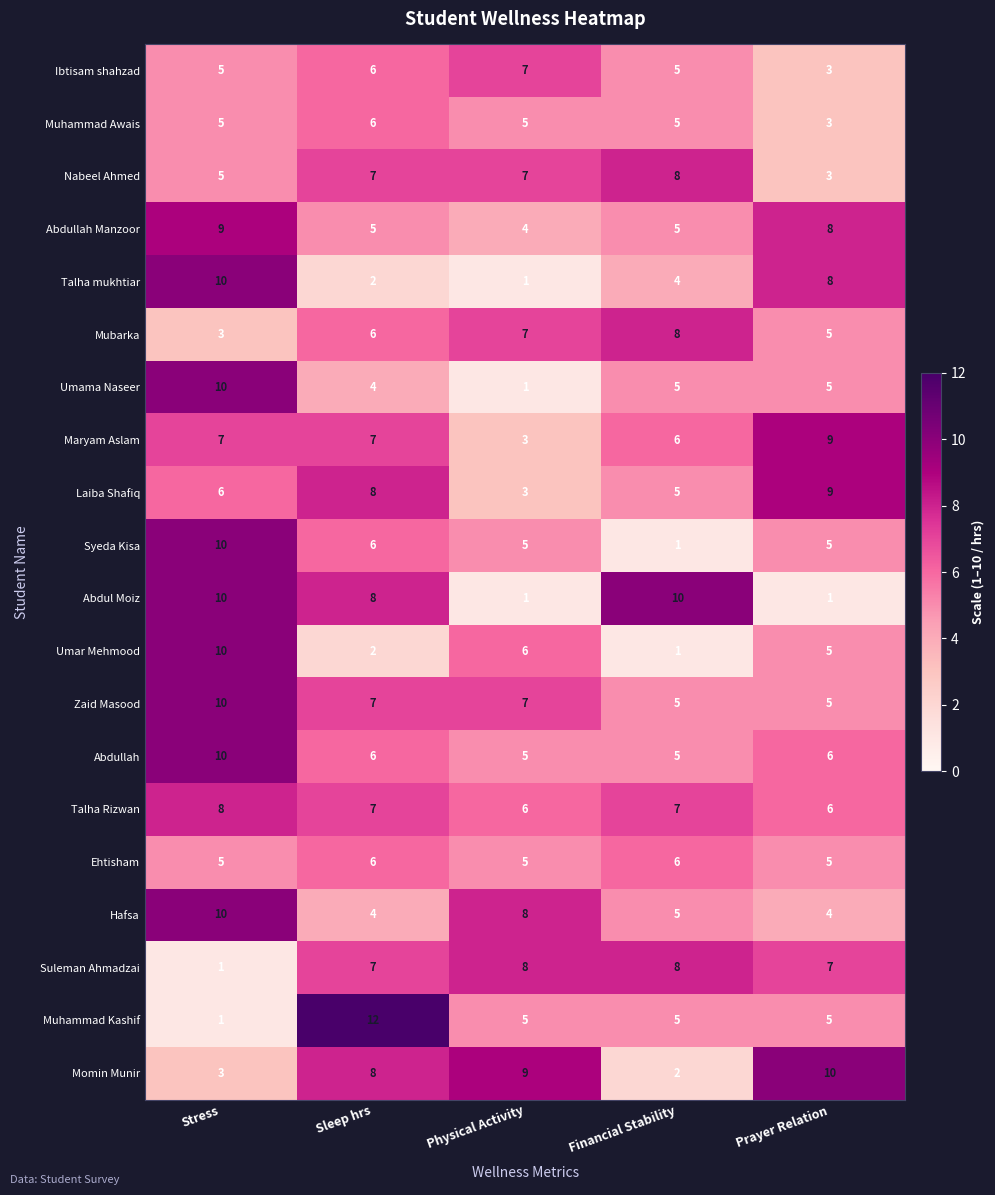

At which label does Laiba Shafiq reach its minimum?

Physical Activity